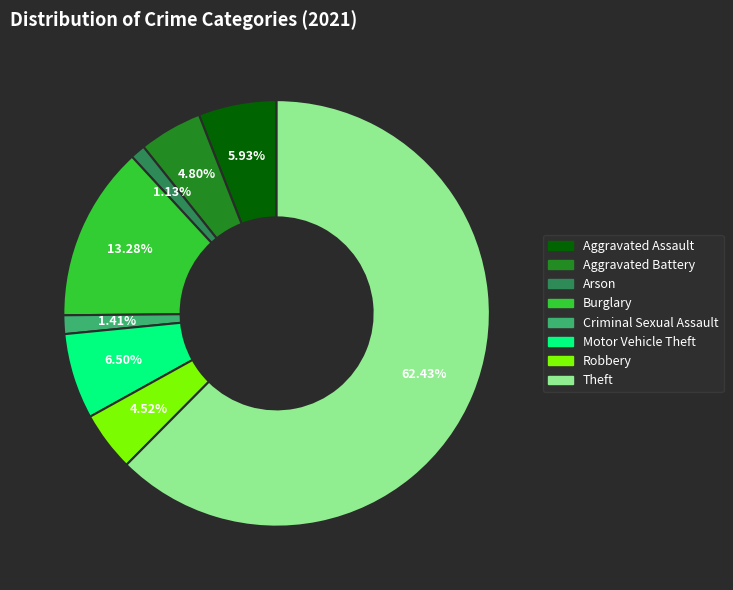

Does any single category account for the majority?

Yes